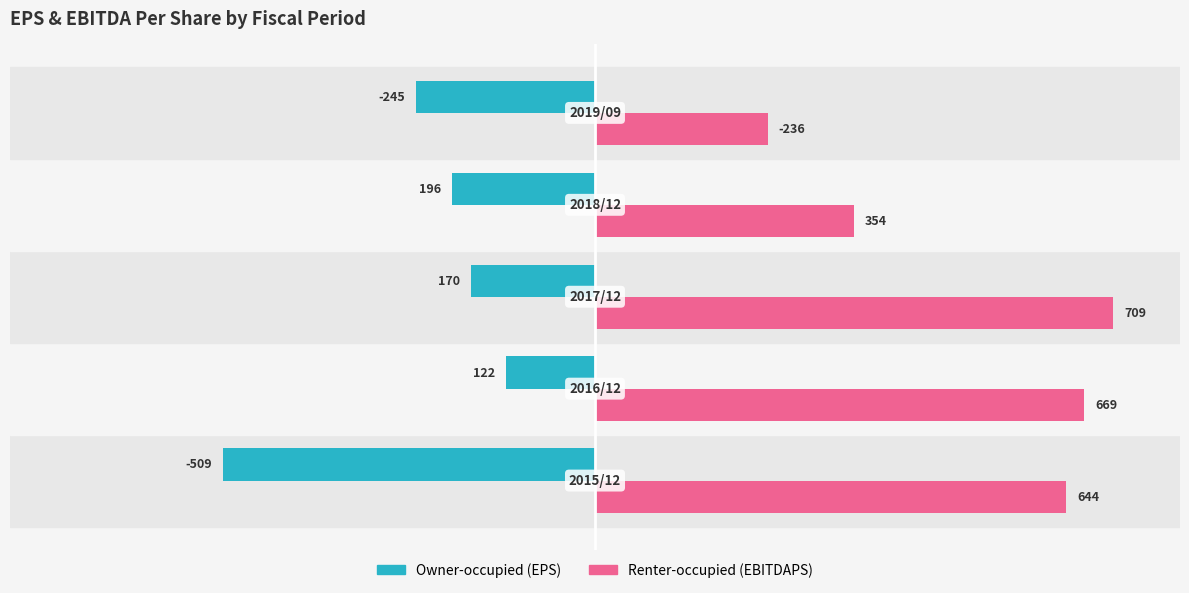

What is the maximum value shown in the chart?

709